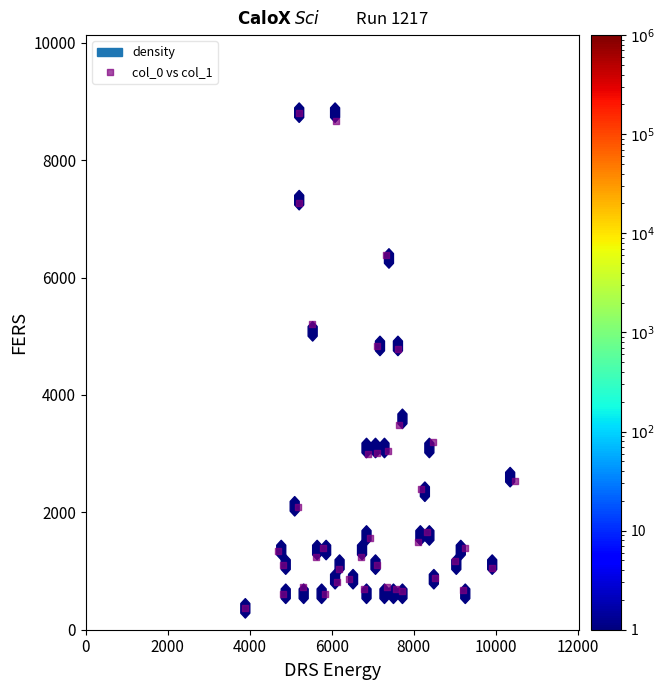

What is the range of X values (max minus min)?

6568.5